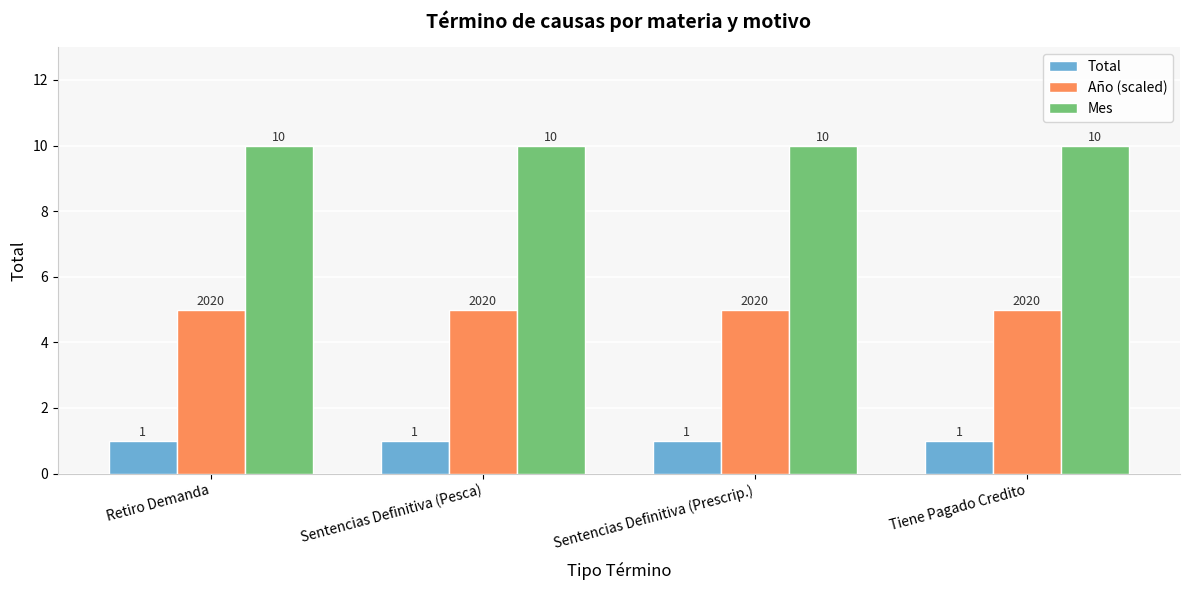

What is the greatest value displayed?

10